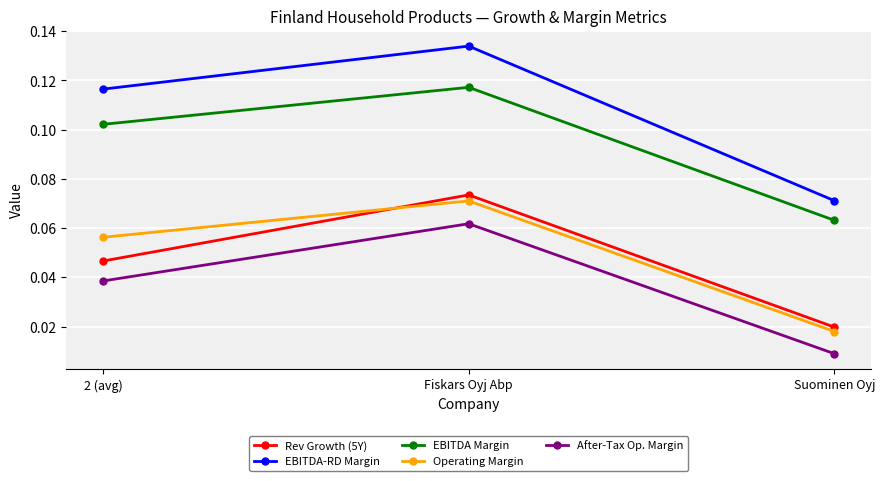

How many After-Tax Op. Margin values are between 0 and 1?

3